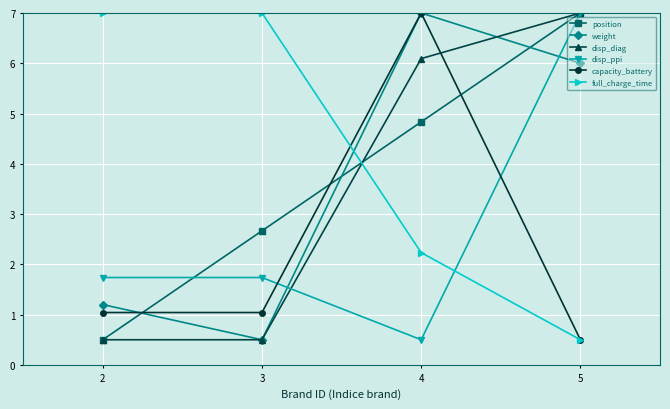

Is this an area chart (filled region under the line)?

No